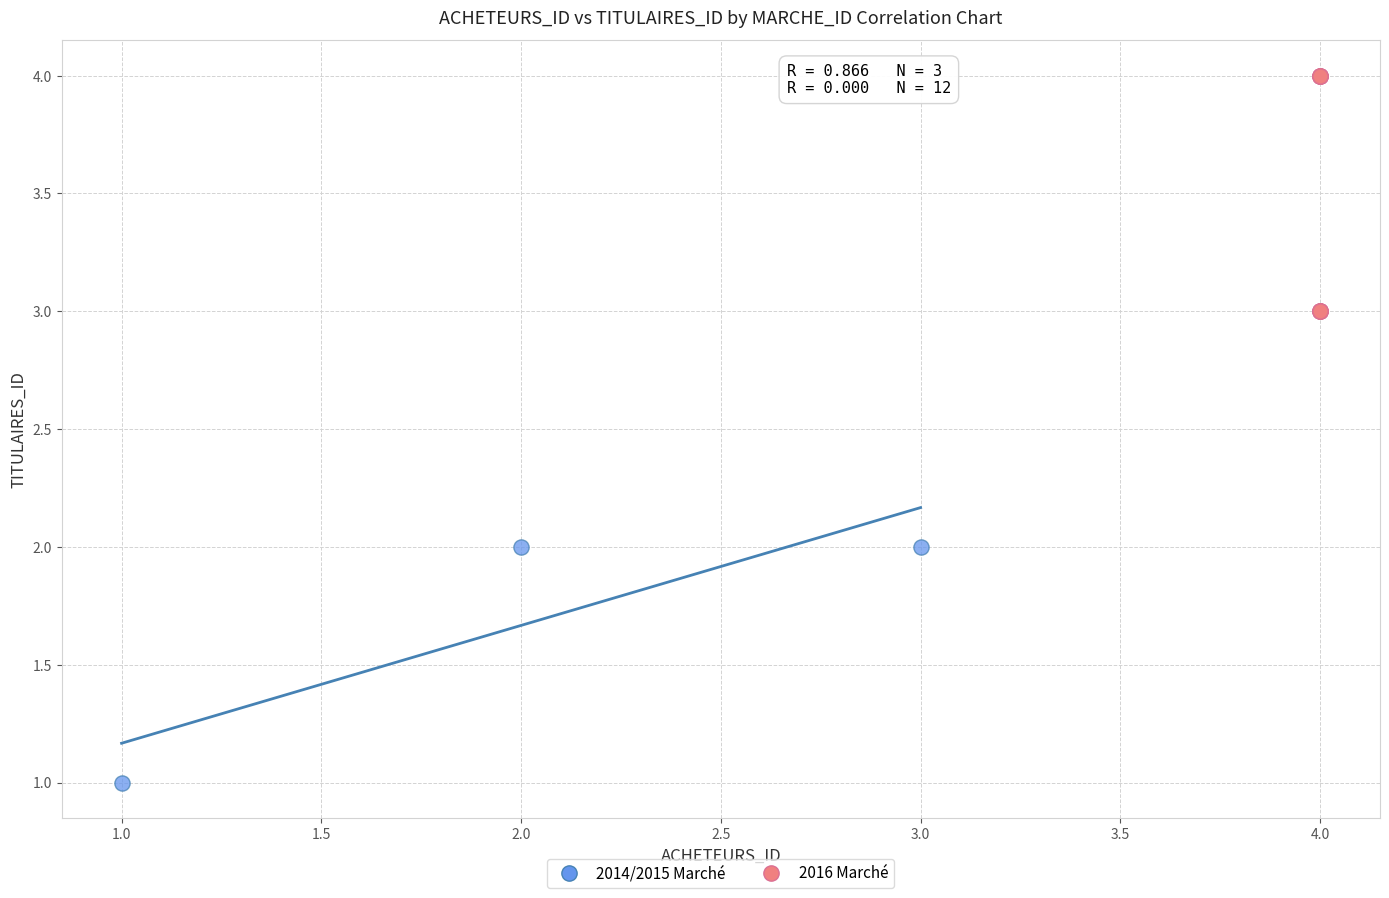

Which series contains the highest Y value?

2016 Marché